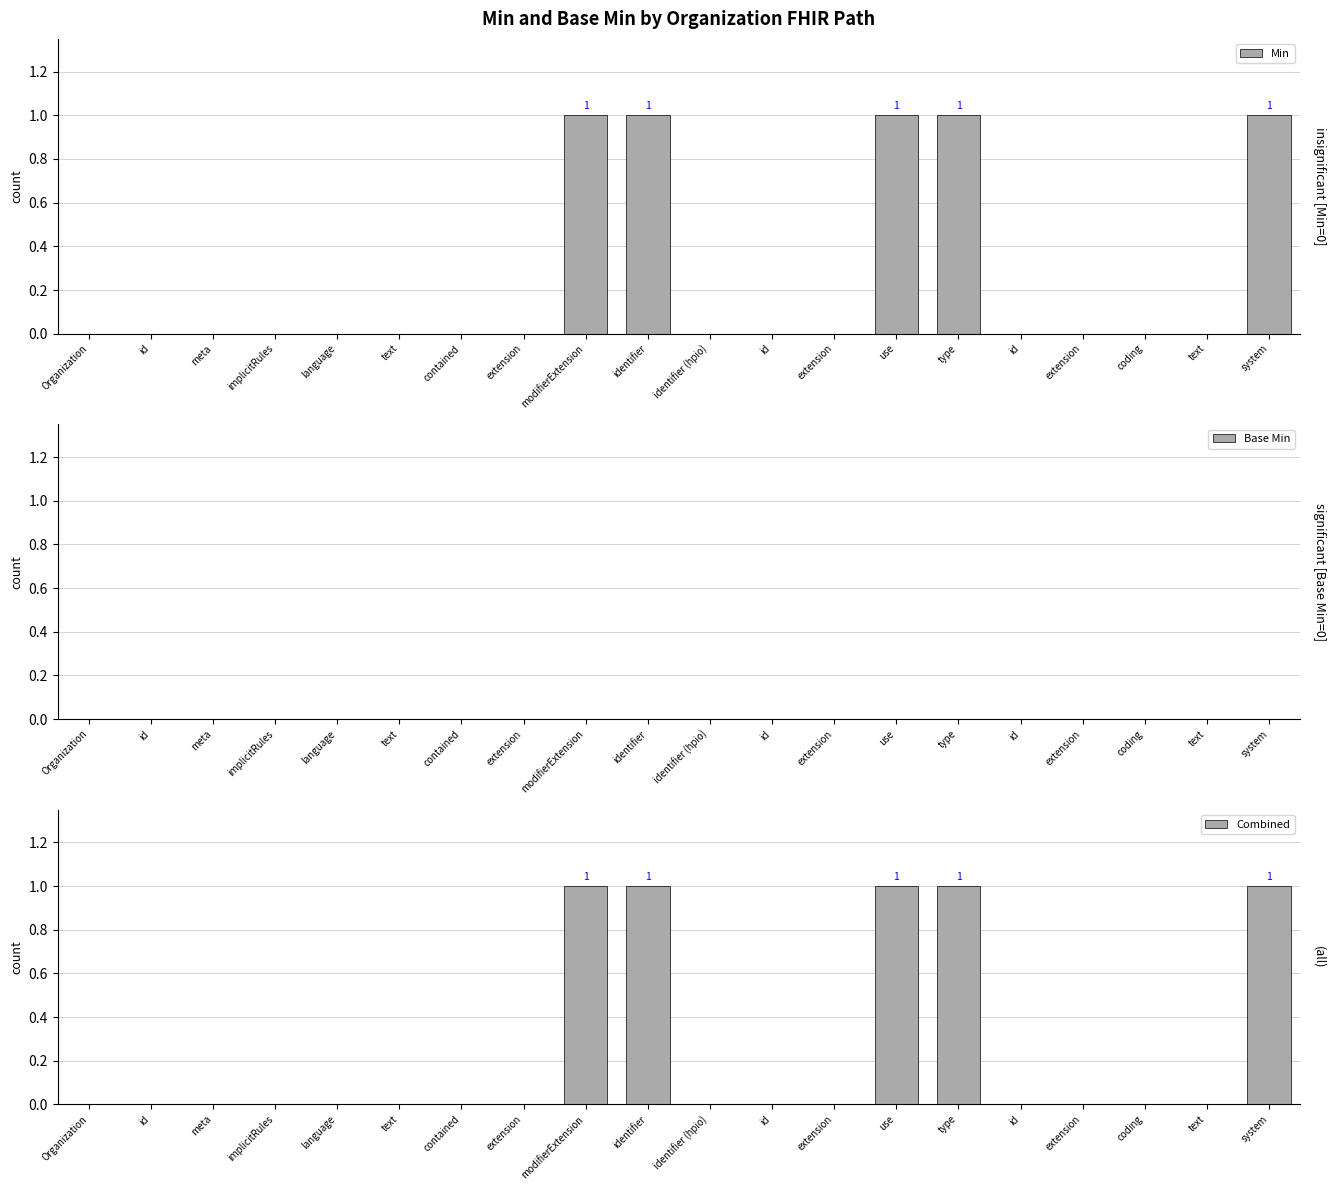

True or false: Min has a value of 0 at text.

True